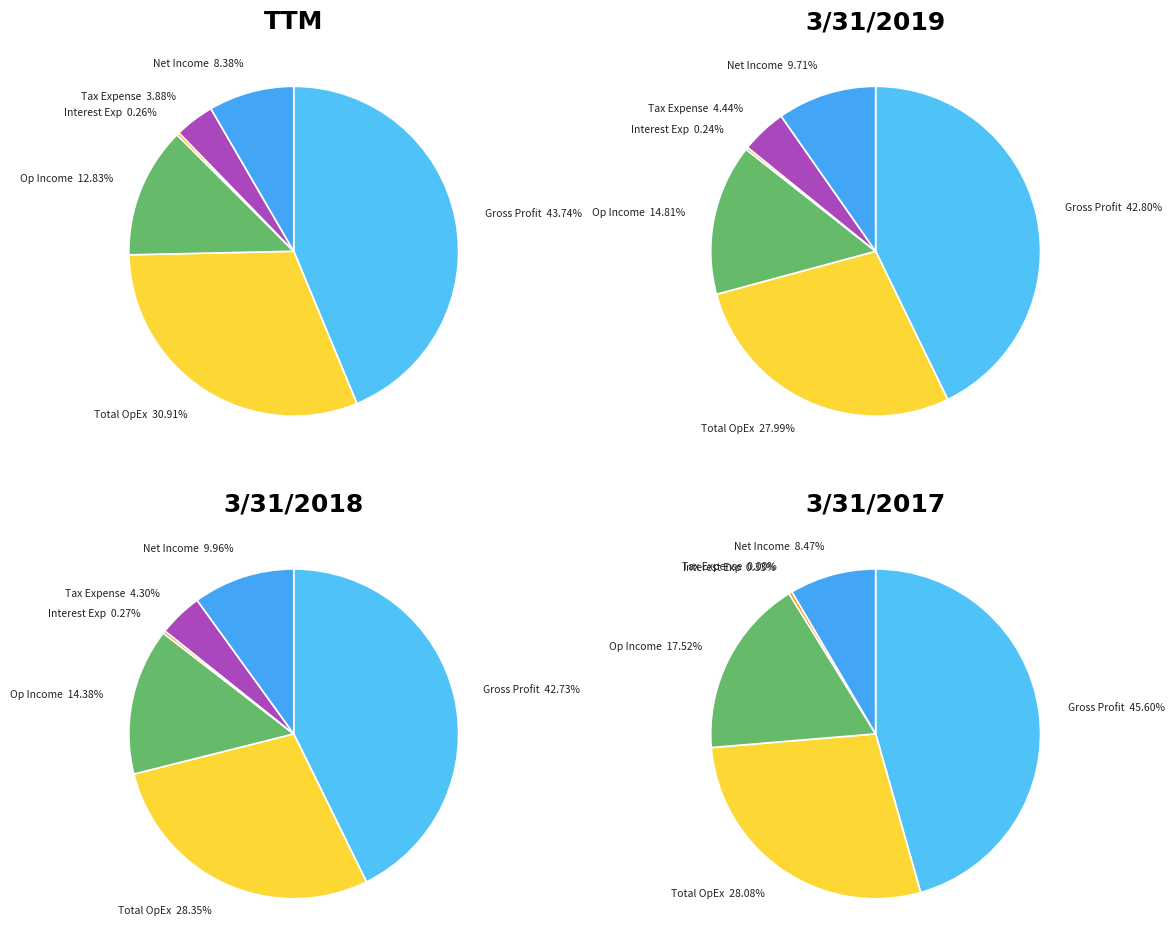

To the nearest percent, what is the combined percentage of Income Tax Expense and Income from Continuing Operations?

14%